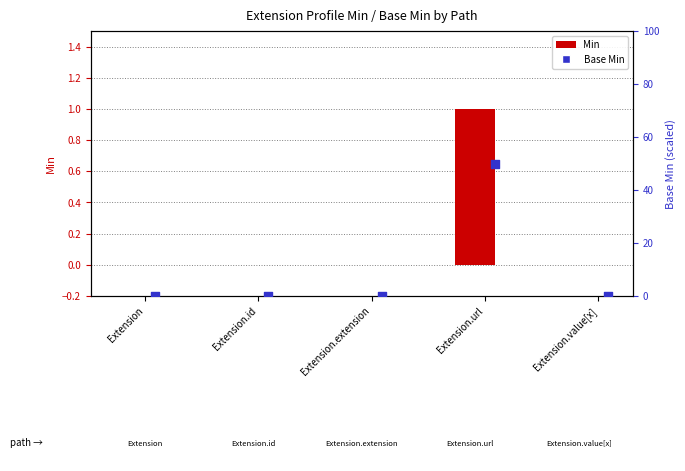

Which series has the largest Y range (max minus min)?

Base Min